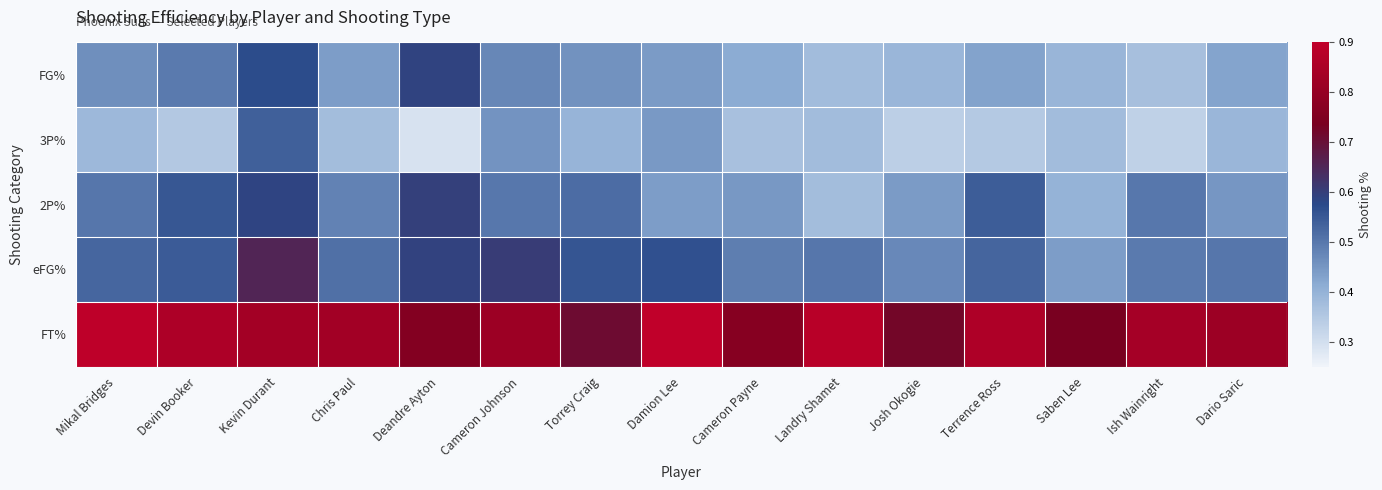

Reading left to right, transcribe all the data shown in this chart.

FG%: Mikal Bridges=0.5	Devin Booker=0.5	Kevin Durant=0.6	Chris Paul=0.4	Deandre Ayton=0.6	Cameron Johnson=0.5	Torrey Craig=0.5	Damion Lee=0.4	Cameron Payne=0.4	Landry Shamet=0.4	Josh Okogie=0.4	Terrence Ross=0.4	Saben Lee=0.4	Ish Wainright=0.4	Dario Saric=0.4
3P%: Mikal Bridges=0.4	Devin Booker=0.4	Kevin Durant=0.5	Chris Paul=0.4	Deandre Ayton=0.3	Cameron Johnson=0.5	Torrey Craig=0.4	Damion Lee=0.4	Cameron Payne=0.4	Landry Shamet=0.4	Josh Okogie=0.3	Terrence Ross=0.3	Saben Lee=0.4	Ish Wainright=0.3	Dario Saric=0.4
2P%: Mikal Bridges=0.5	Devin Booker=0.6	Kevin Durant=0.6	Chris Paul=0.5	Deandre Ayton=0.6	Cameron Johnson=0.5	Torrey Craig=0.5	Damion Lee=0.4	Cameron Payne=0.4	Landry Shamet=0.4	Josh Okogie=0.4	Terrence Ross=0.5	Saben Lee=0.4	Ish Wainright=0.5	Dario Saric=0.5
eFG%: Mikal Bridges=0.5	Devin Booker=0.5	Kevin Durant=0.7	Chris Paul=0.5	Deandre Ayton=0.6	Cameron Johnson=0.6	Torrey Craig=0.6	Damion Lee=0.6	Cameron Payne=0.5	Landry Shamet=0.5	Josh Okogie=0.5	Terrence Ross=0.5	Saben Lee=0.4	Ish Wainright=0.5	Dario Saric=0.5
FT%: Mikal Bridges=0.9	Devin Booker=0.9	Kevin Durant=0.8	Chris Paul=0.8	Deandre Ayton=0.8	Cameron Johnson=0.8	Torrey Craig=0.7	Damion Lee=0.9	Cameron Payne=0.8	Landry Shamet=0.9	Josh Okogie=0.7	Terrence Ross=0.9	Saben Lee=0.7	Ish Wainright=0.8	Dario Saric=0.8